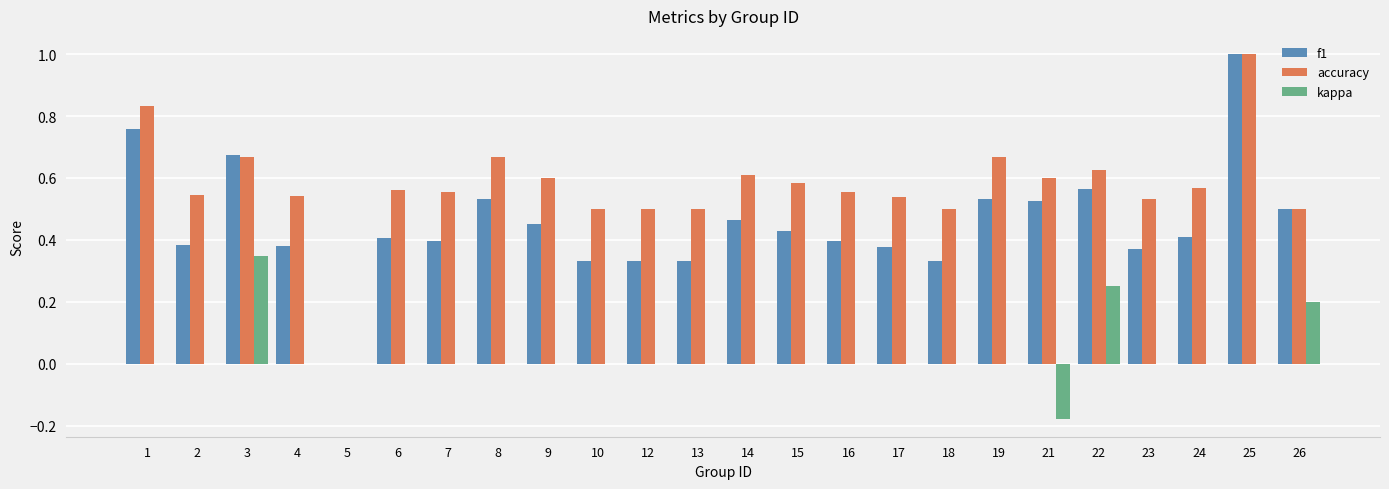

Which series changed the most between 21 and 26?

kappa